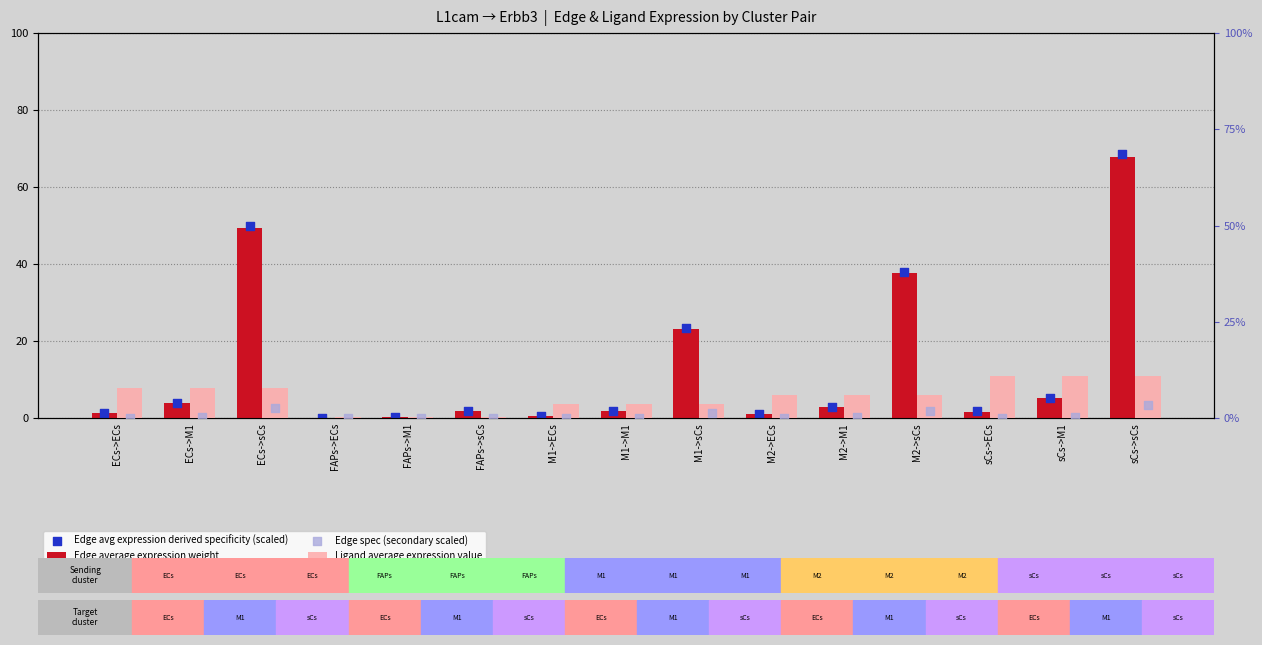

Which series has the largest Y range (max minus min)?

Edge avg expression derived specificity (scaled)